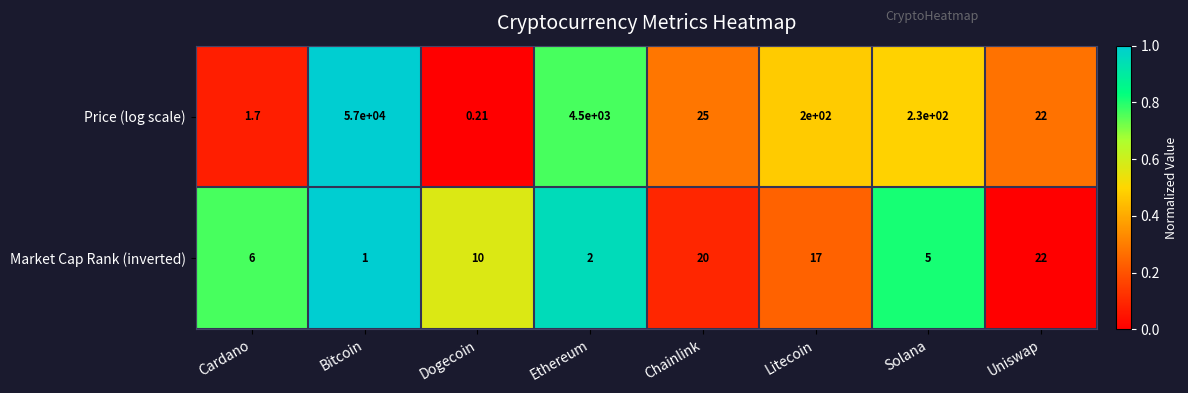

At which category does the chart reach its minimum across all series?

Dogecoin